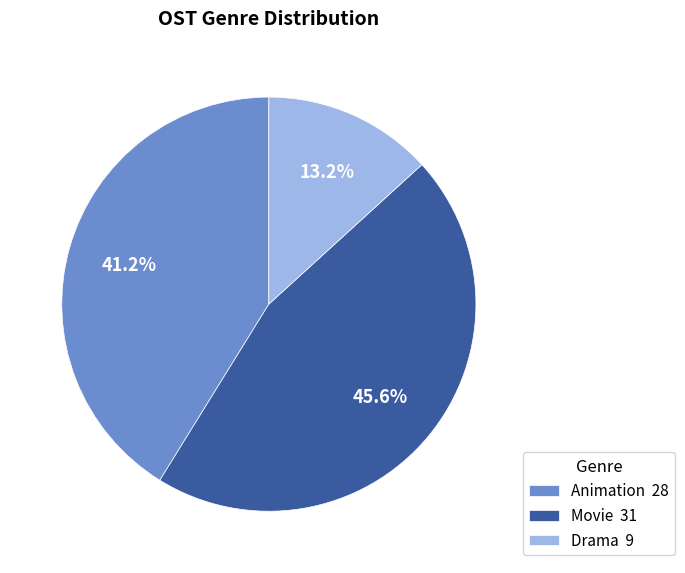

Which category has the smallest portion of the pie?

Drama